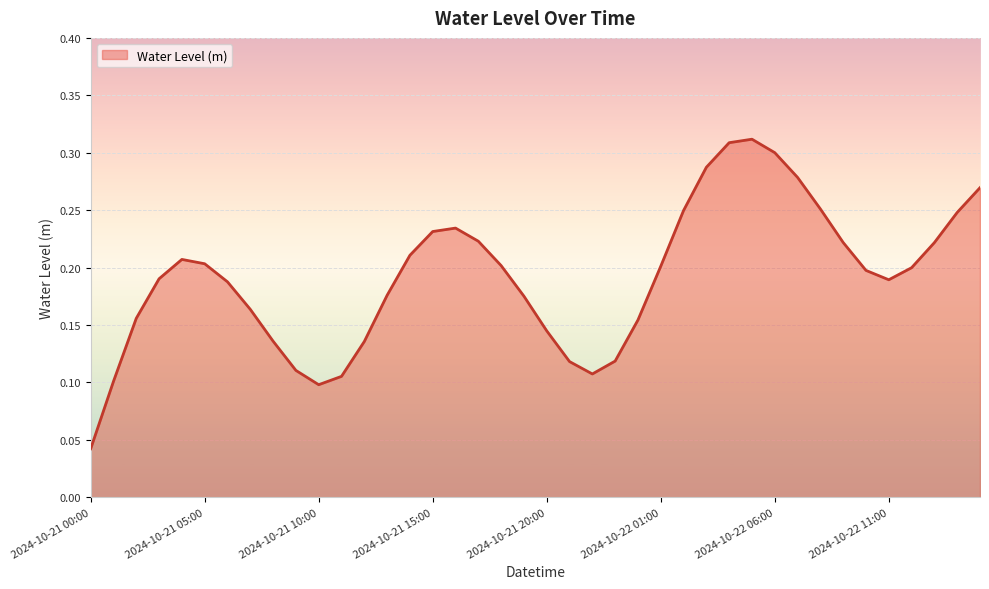

Reading right to left, what are all the values shown in this chart?

0.3	0.2	0.2	0.2	0.2	0.2	0.2	0.3	0.3	0.3	0.3	0.3	0.3	0.2	0.2	0.2	0.1	0.1	0.1	0.1	0.2	0.2	0.2	0.2	0.2	0.2	0.2	0.1	0.1	0.1	0.1	0.1	0.2	0.2	0.2	0.2	0.2	0.2	0.1	0.0